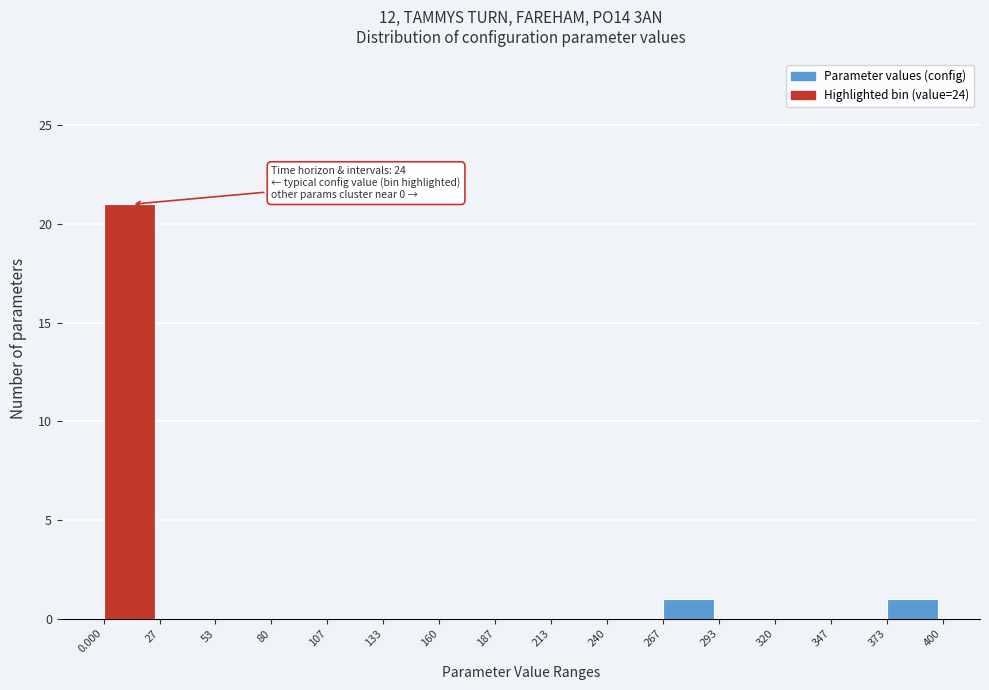

Over which range of the x-axis is the bar tallest?

0.000 to 27